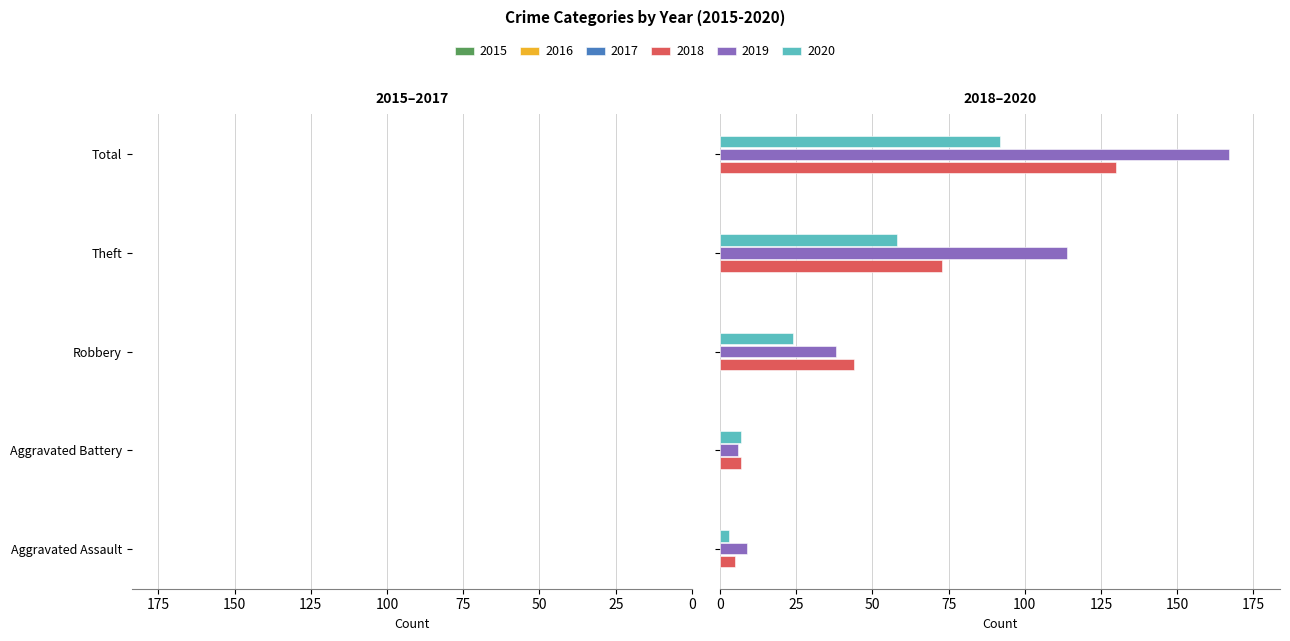

At which label does 2020 reach its peak?

Total